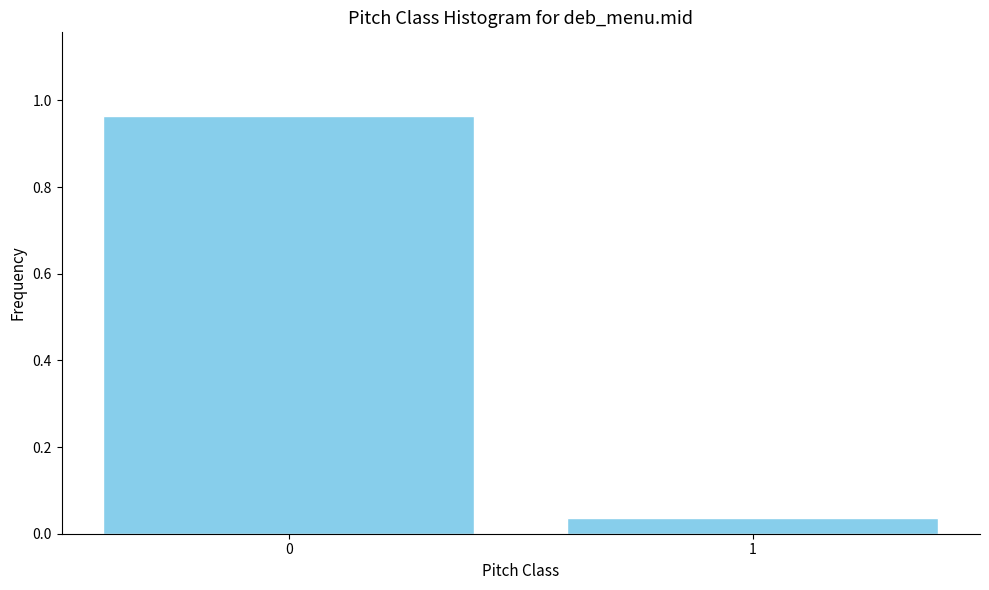

What is the difference between the values at 0 and 1?

0.9